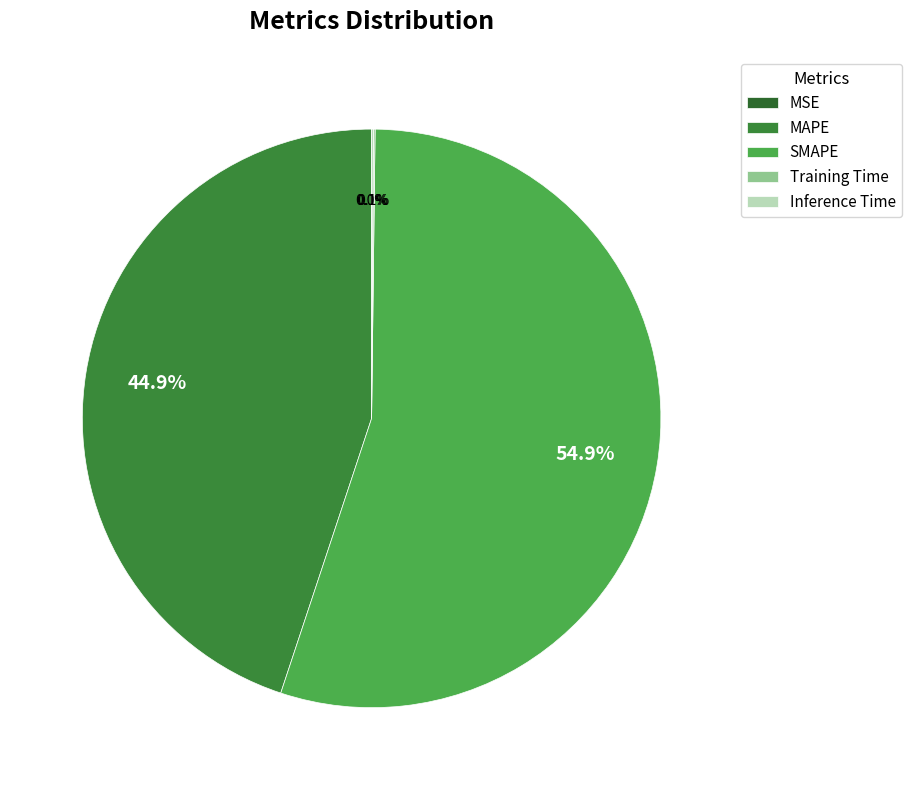

To the nearest percent, what is the average slice percentage?

20%